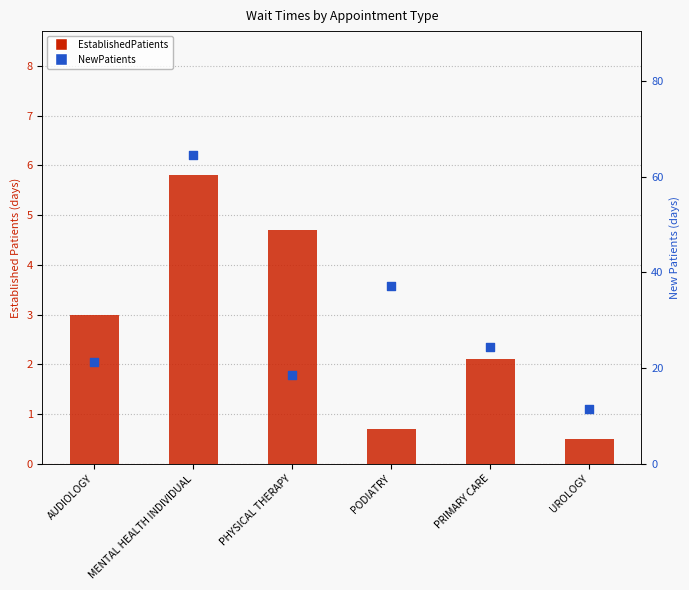

Is the value of NewPatients at PRIMARY CARE greater than the value of EstablishedPatients at PRIMARY CARE?

Yes